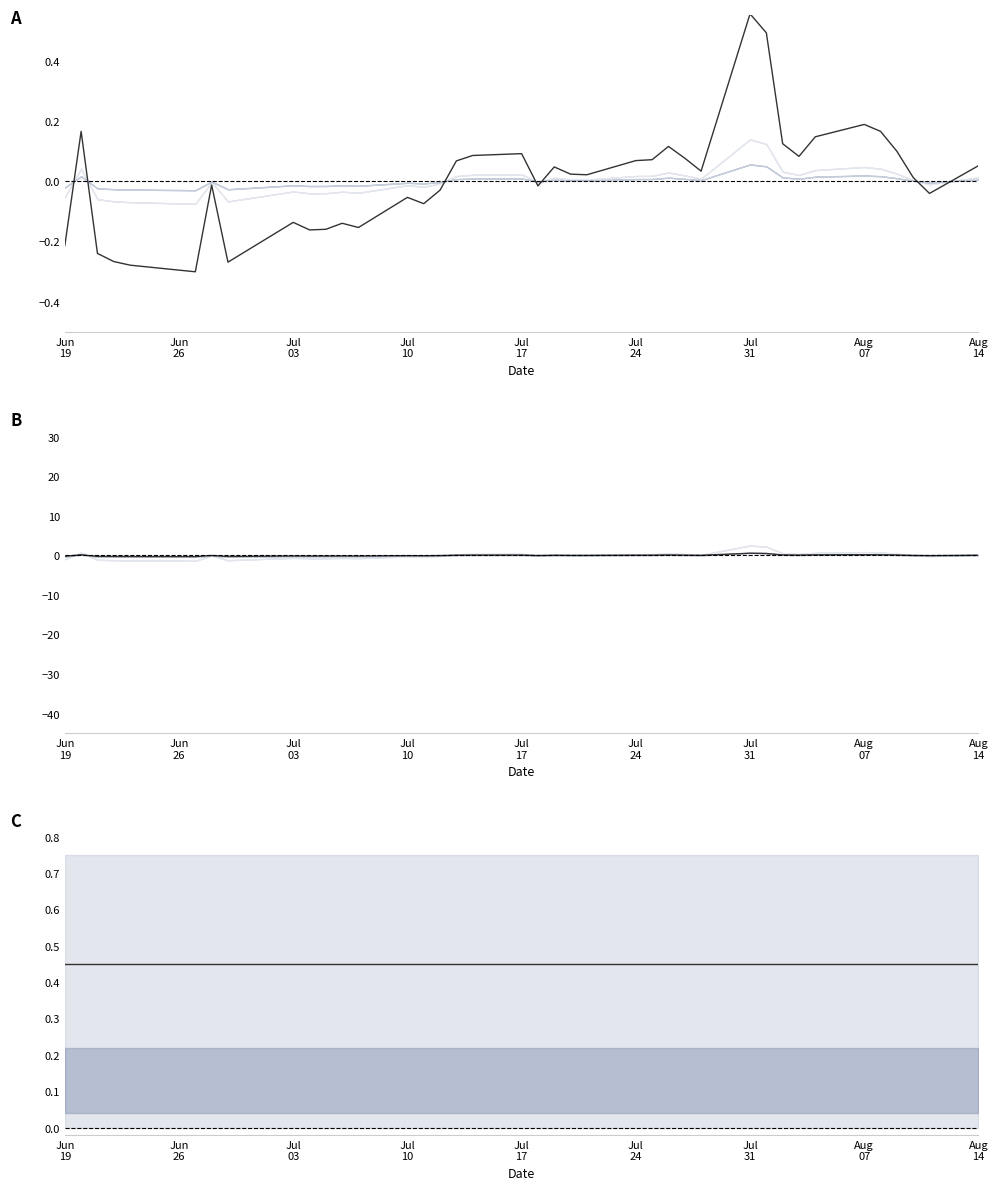

At which category is the sum across all series the highest?

Jul 31